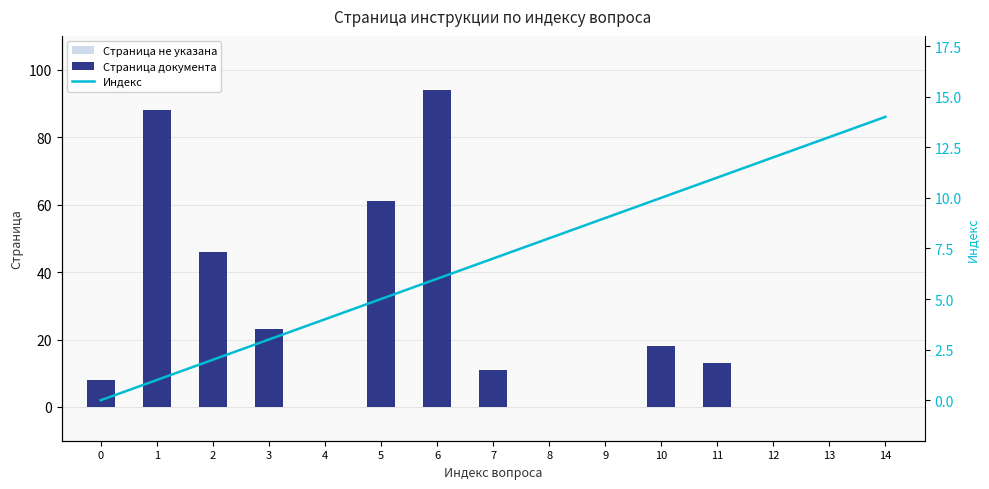

At which category is the sum across all series the highest?

6